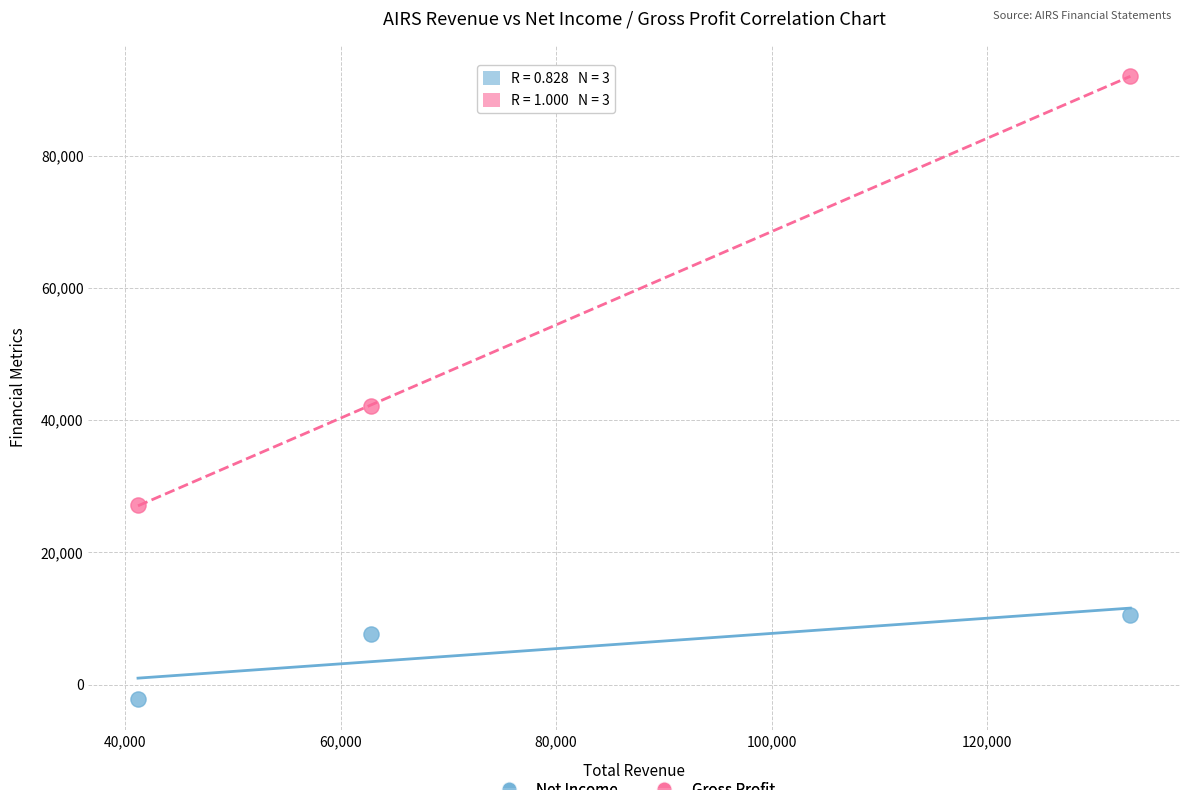

Which series contains the highest Y value?

Gross Profit